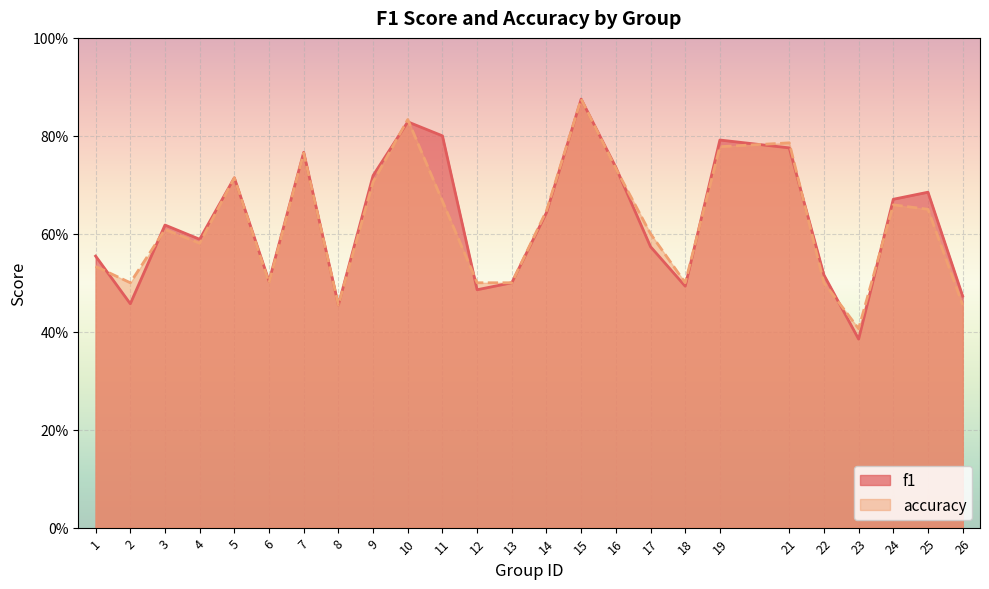

Rank the series by their average value, from highest to lowest.

f1, accuracy